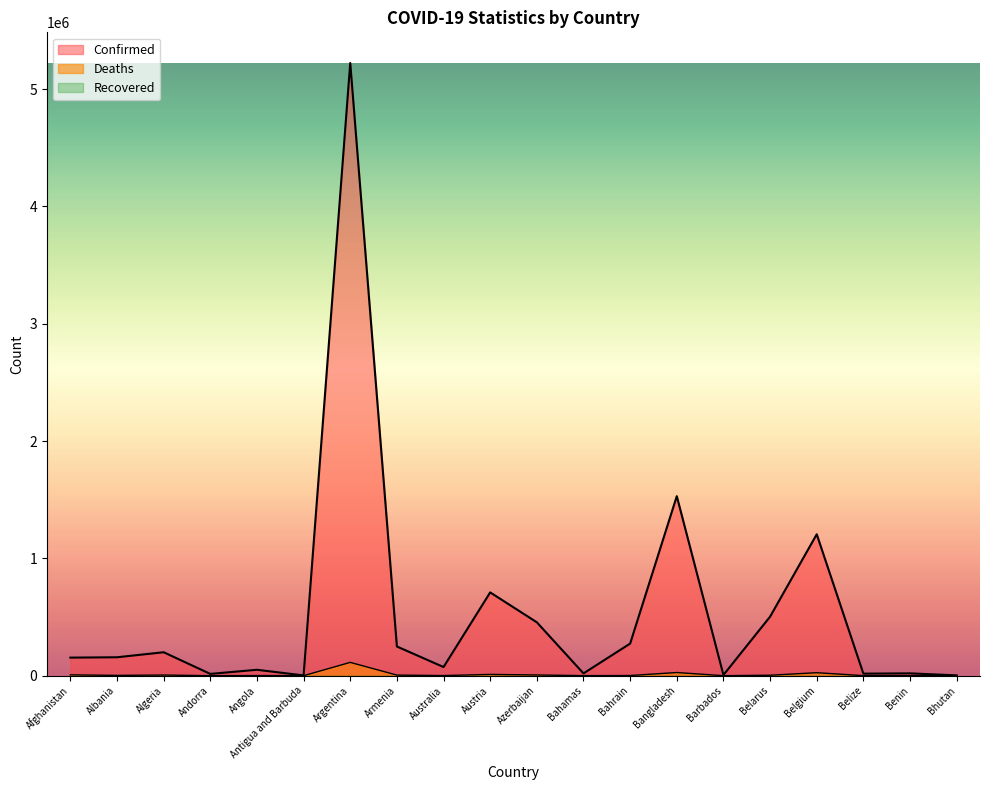

Which series has the widest spread of values?

Confirmed